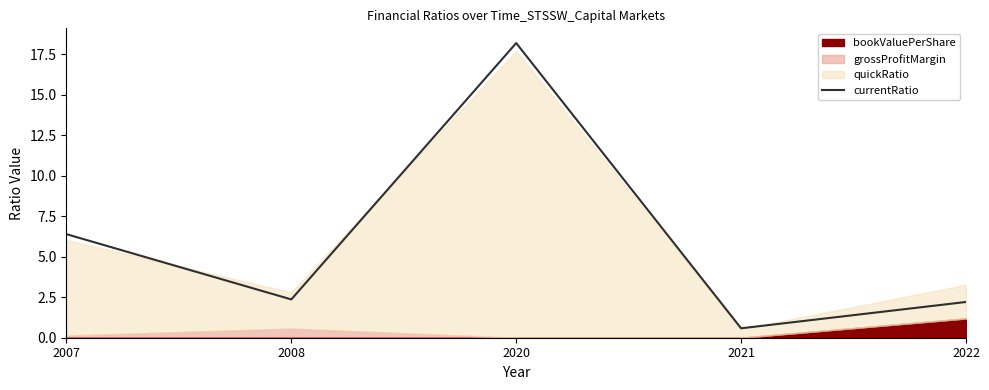

Rank the categories by value from lowest to highest.

2021, 2022, 2008, 2007, 2020